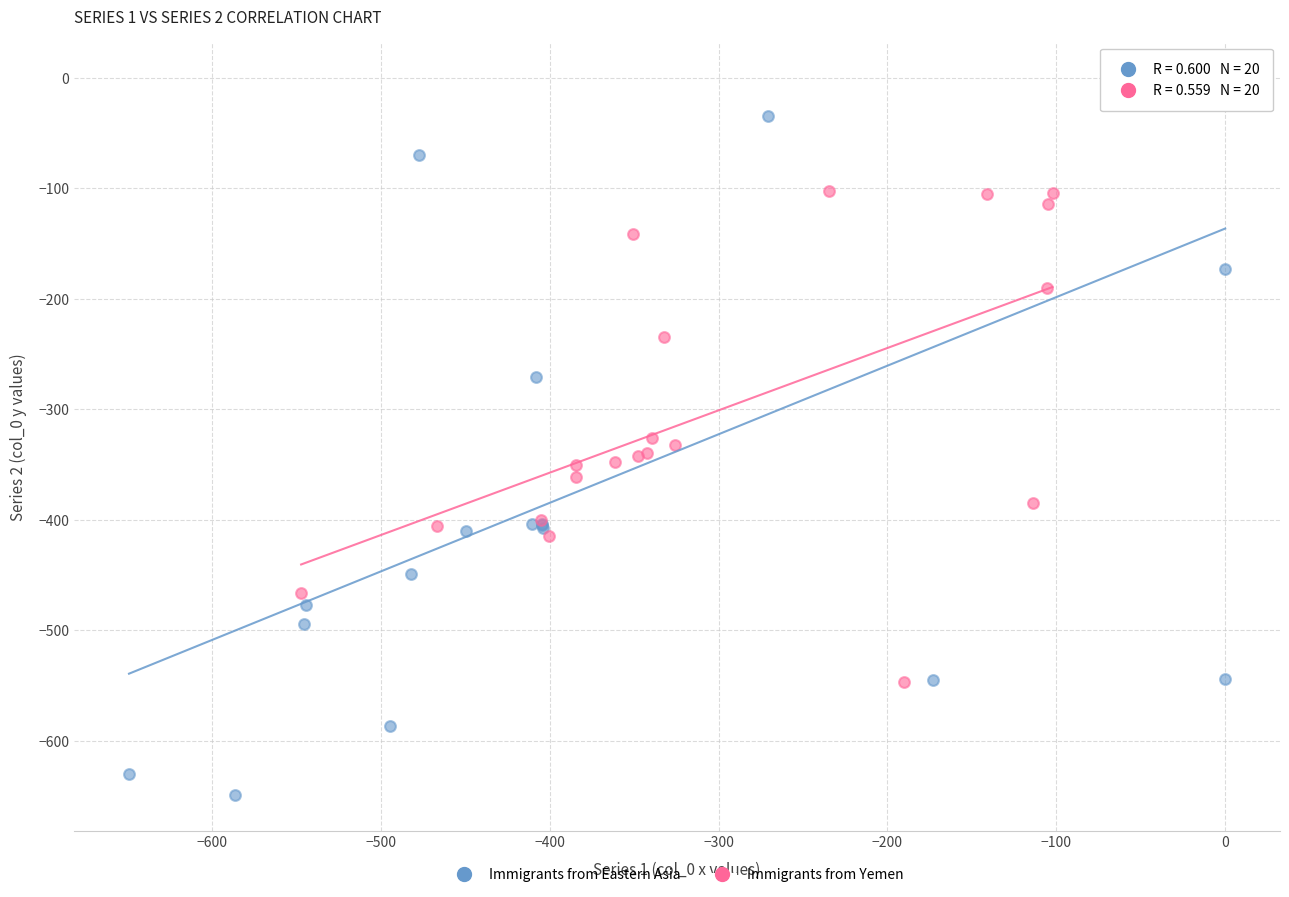

Which series contains the lowest Y value?

Immigrants from Eastern Asia